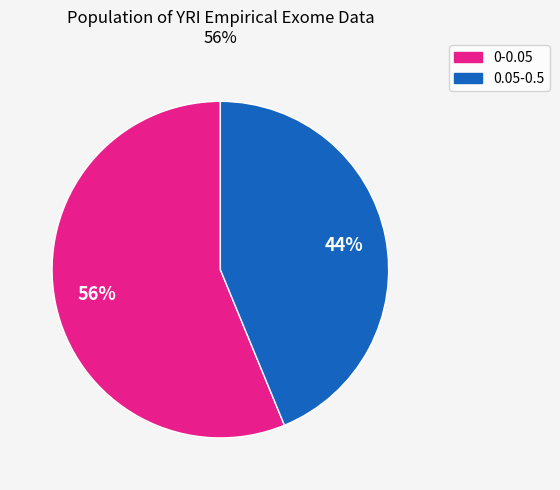

To the nearest percent, what is the average slice percentage?

50%